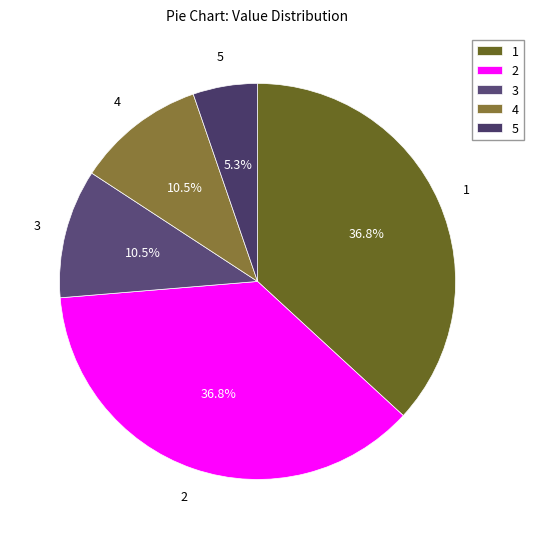

How much of the chart is everything except 4?

89.5%